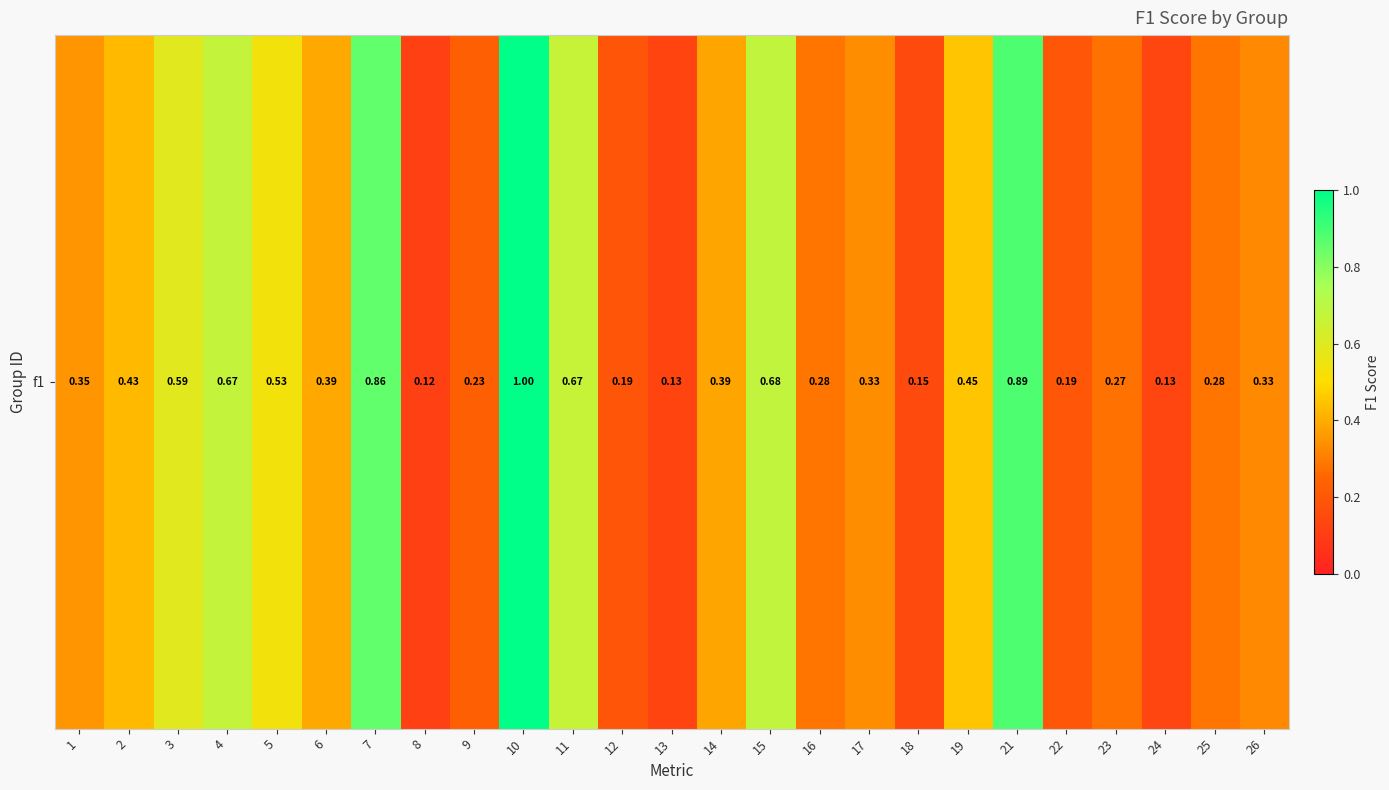

What is the average value?

0.4